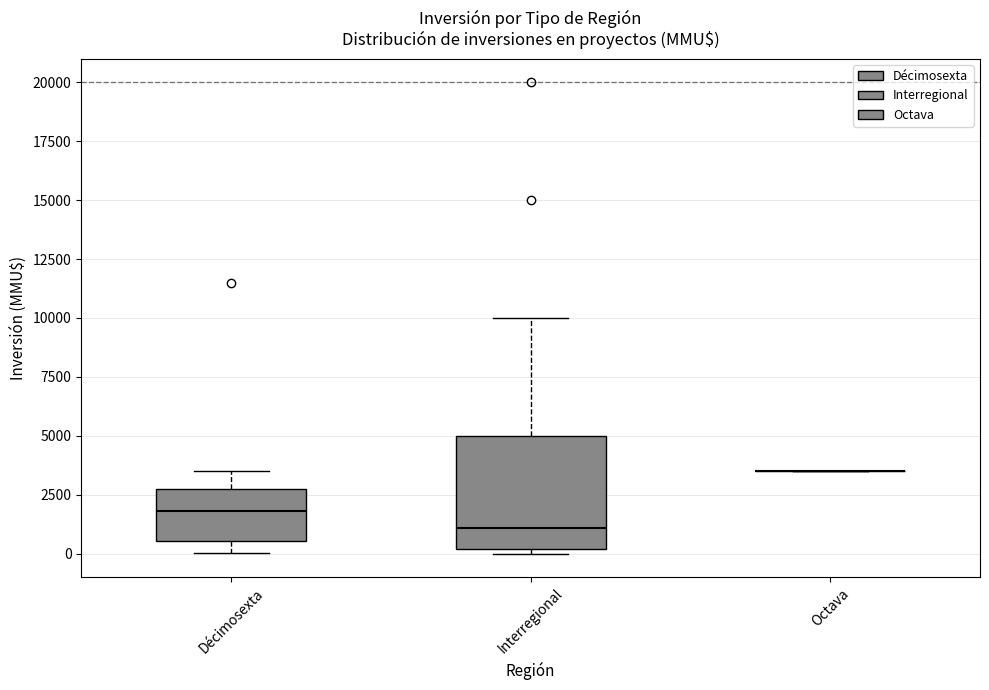

Reading left to right, read every box against the y-axis: the position of its median line, the range the box covers, and the ends of its whiskers. The values are not printed on the chart, so give them approximately, as read against the axis.

Décimosexta: median 2000, box 500 to 3000, whiskers 0 to 3500
Interregional: median 1000, box 0 to 5000, whiskers 0 (just below the box's lower edge) to 10000
Octava: box collapsed to a line at 3500, whiskers 3500 to 3500